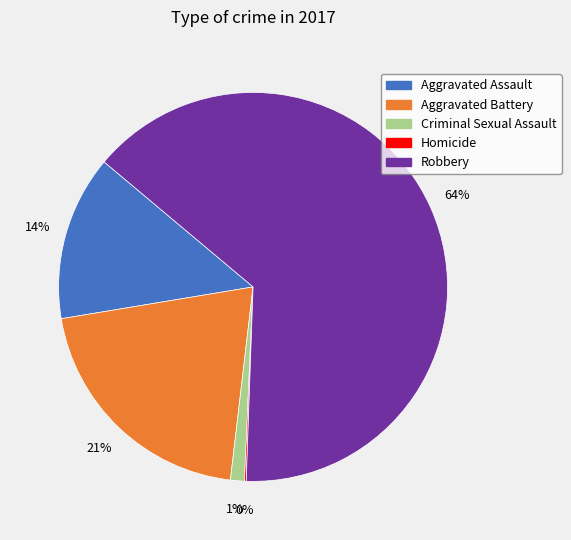

Is the sum of Robbery and Aggravated Assault greater than half?

Yes